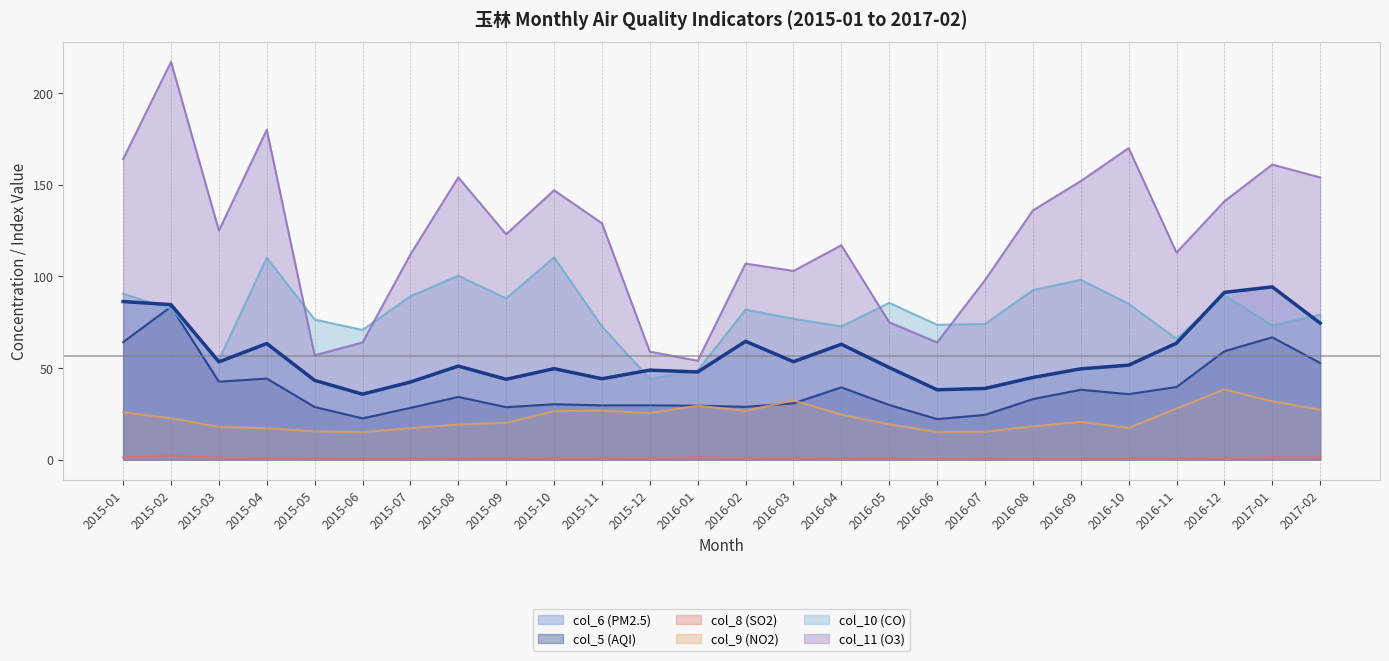

What is the label of the 12th point from the left?

2015-12